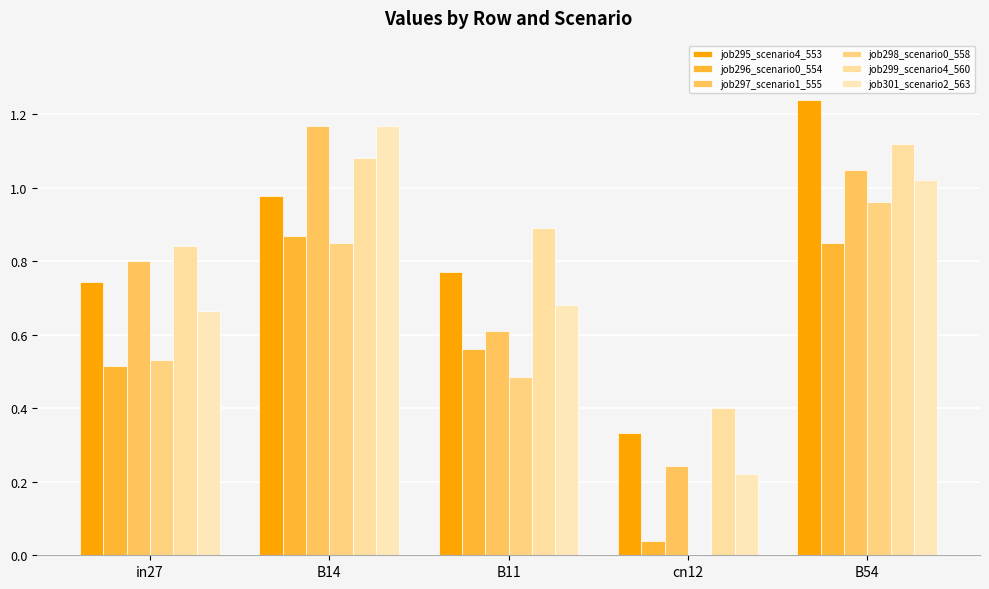

True or false: job297_scenario1_555 has a value of 0.4 at cn12.

False